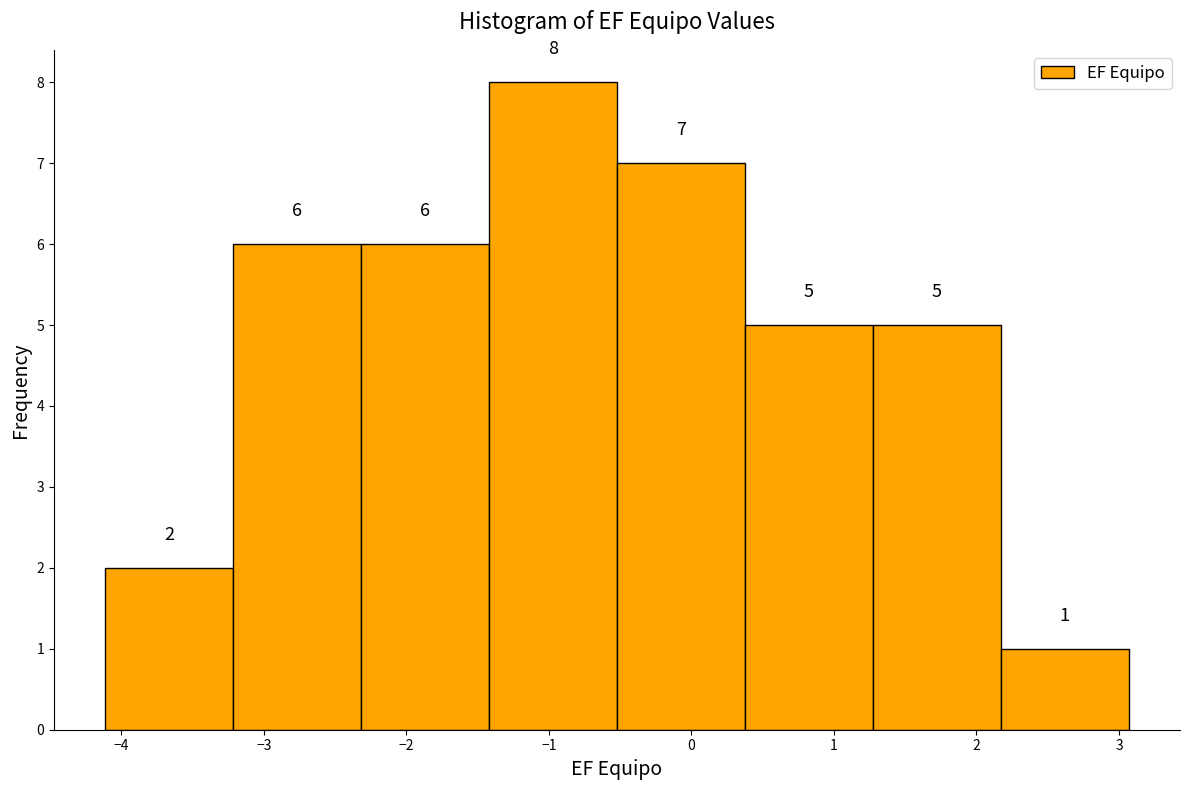

How tall is the bar that spans -1.4 to -0.5 on the x-axis? The bar edges are not printed on the chart, so give them approximately, as read against the axis.

8